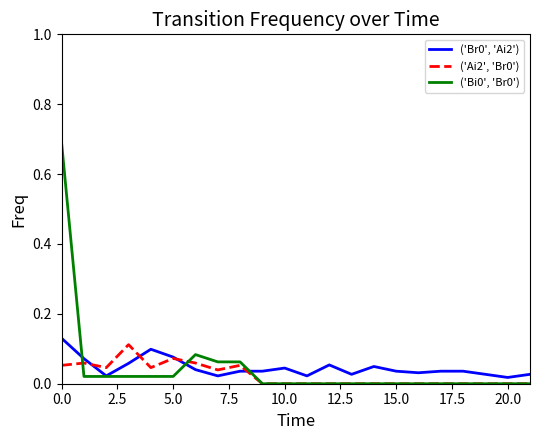

What is the maximum value shown in the chart?

0.7